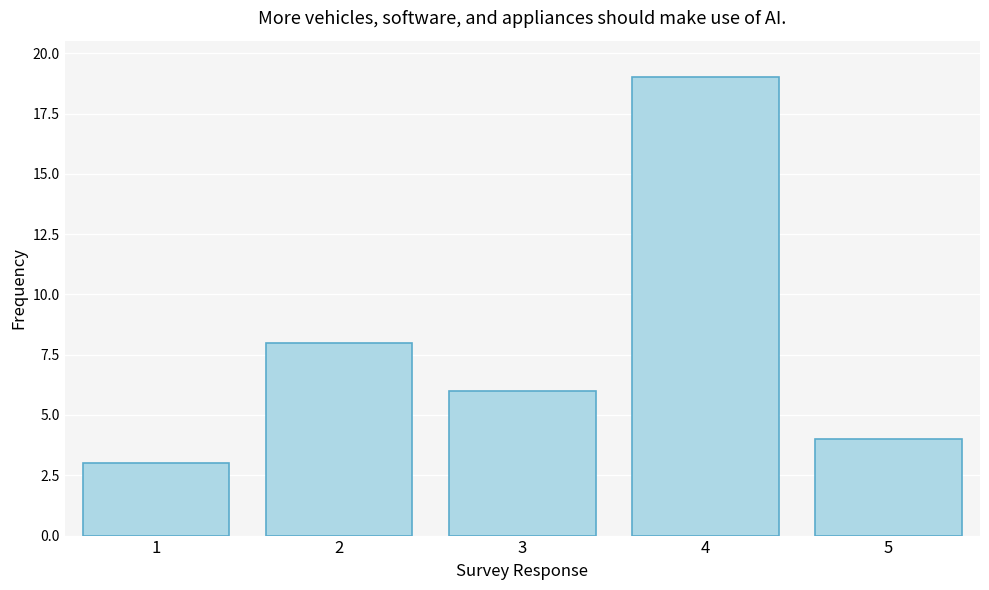

Where does the data first go above 6?

2